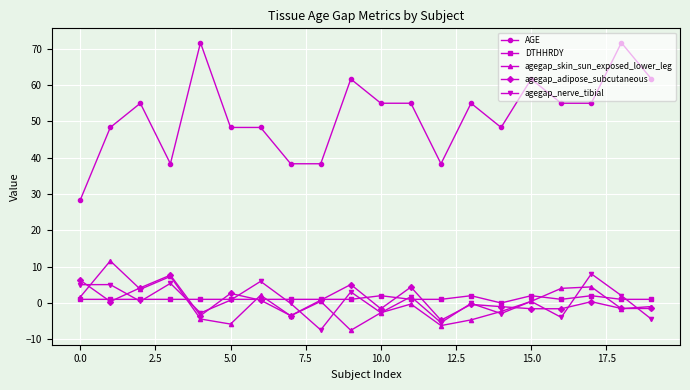

Which series has the largest total across all categories?

AGE